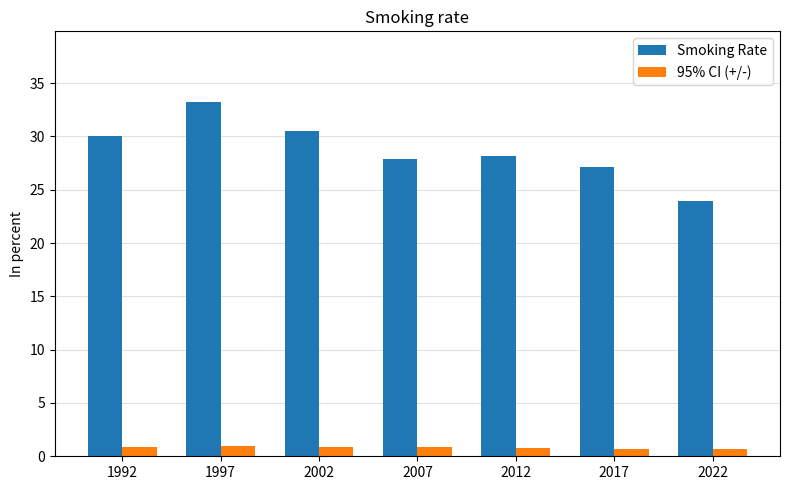

Rank the series by their maximum value, from highest to lowest.

Smoking Rate, 95% CI (+/-)